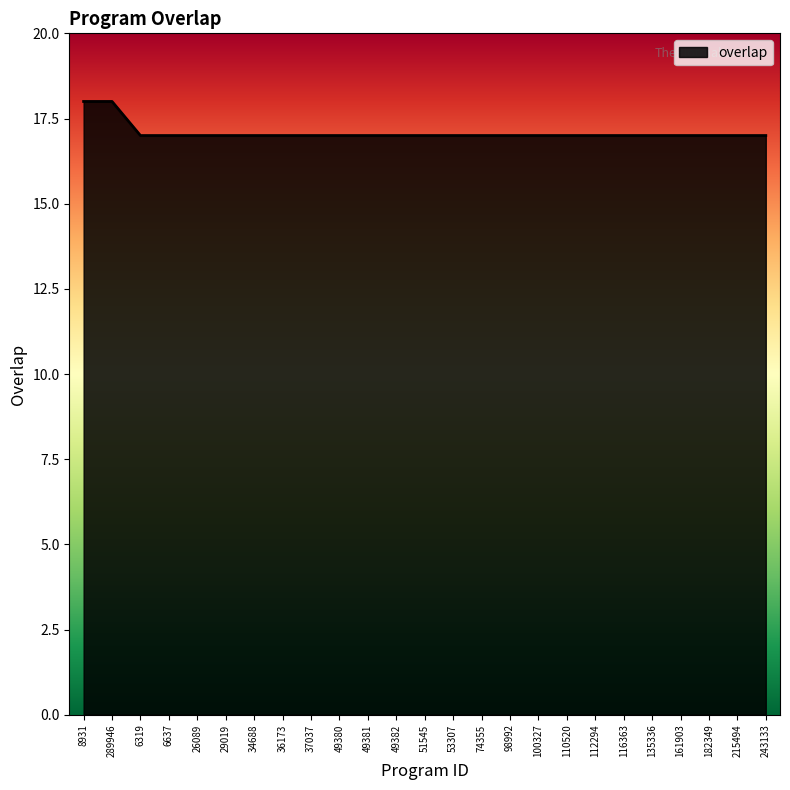

Reading left to right, list all the values displayed in this chart.

8931=18	289946=18	6319=17	6637=17	26089=17	29019=17	34688=17	36173=17	37037=17	49380=17	49381=17	49382=17	51545=17	53307=17	74355=17	98992=17	100327=17	110520=17	112294=17	116363=17	135336=17	161903=17	182349=17	215494=17	243133=17